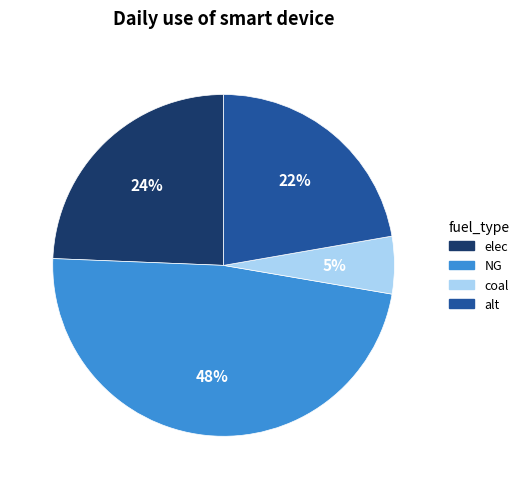

What is the smallest slice in the pie chart?

coal